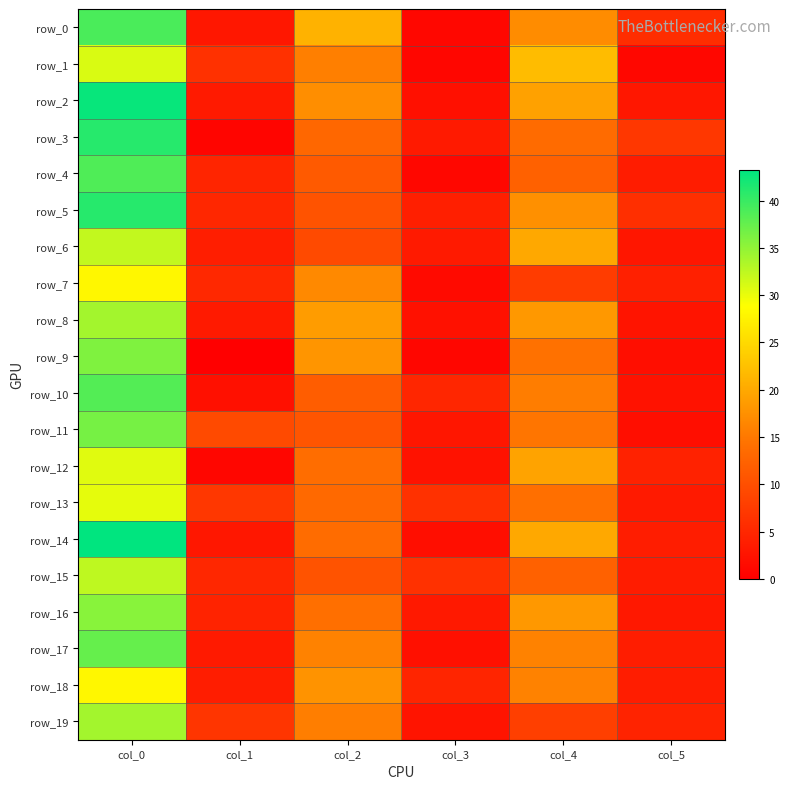

How many categories are shown in the chart?

6